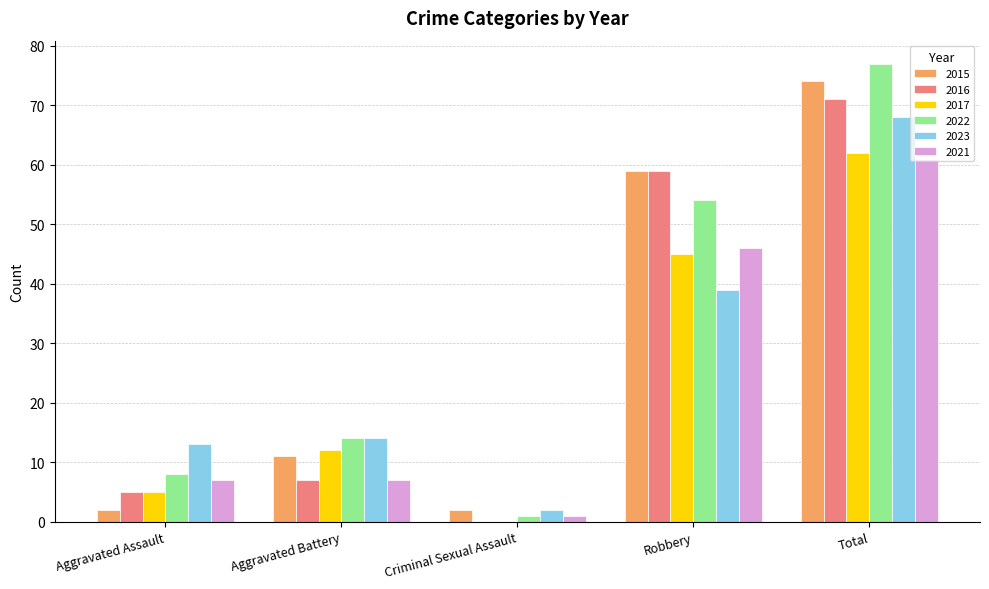

Which series has the largest range (max minus min)?

2022